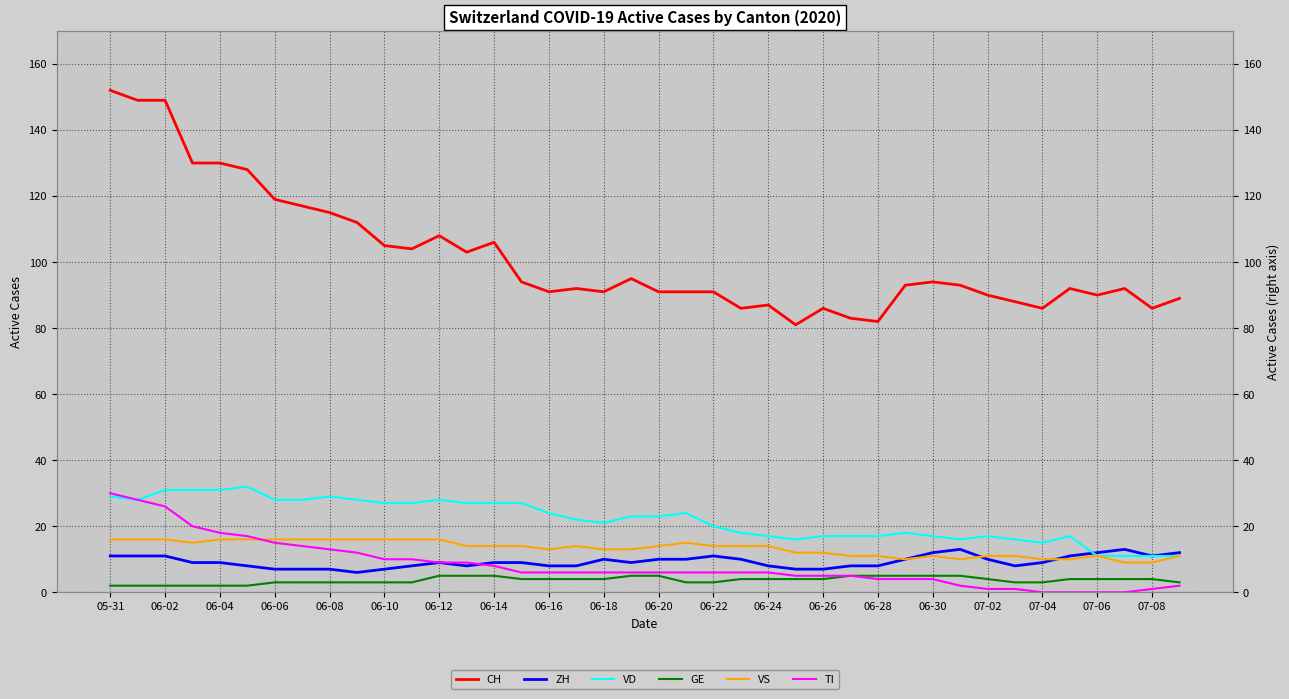

True or false: CH and ZH intersect in this chart.

False